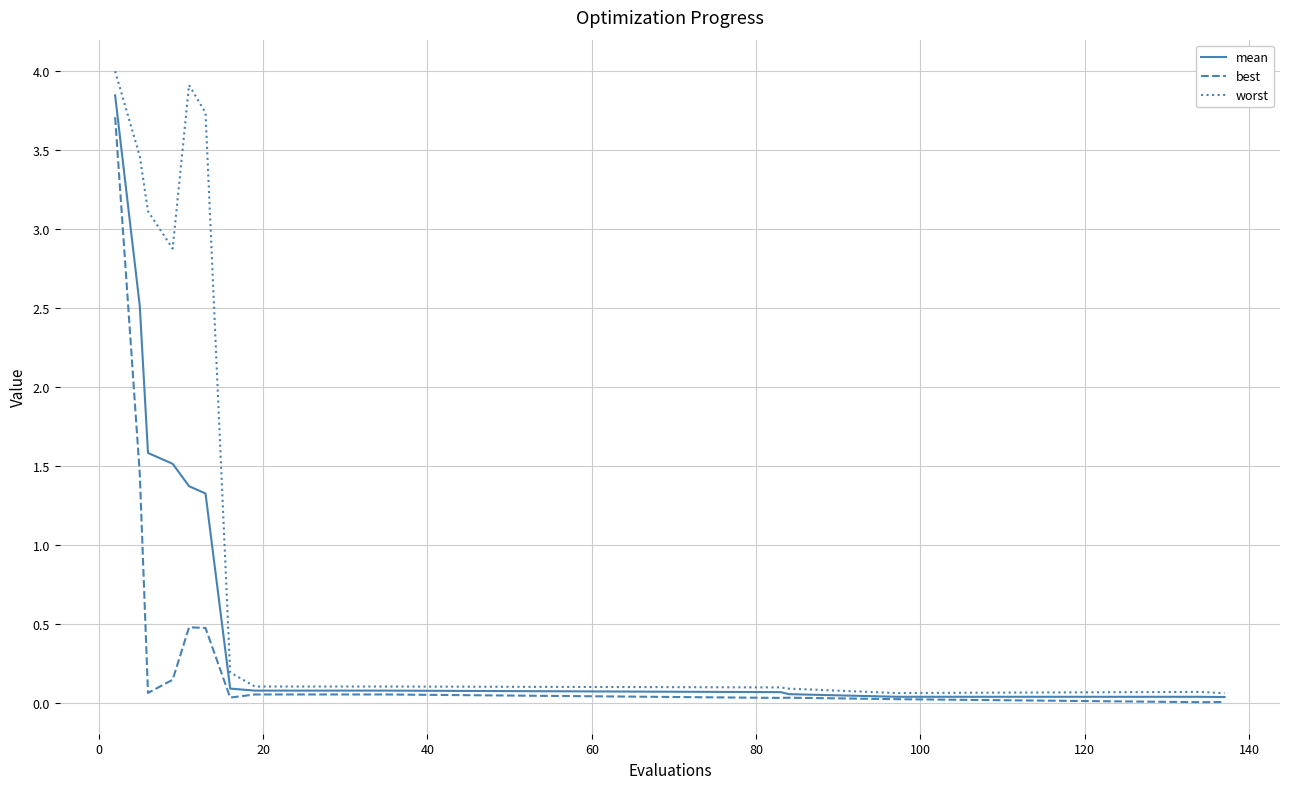

In best, how many points are lower than both neighbors (excluding endpoints)?

4